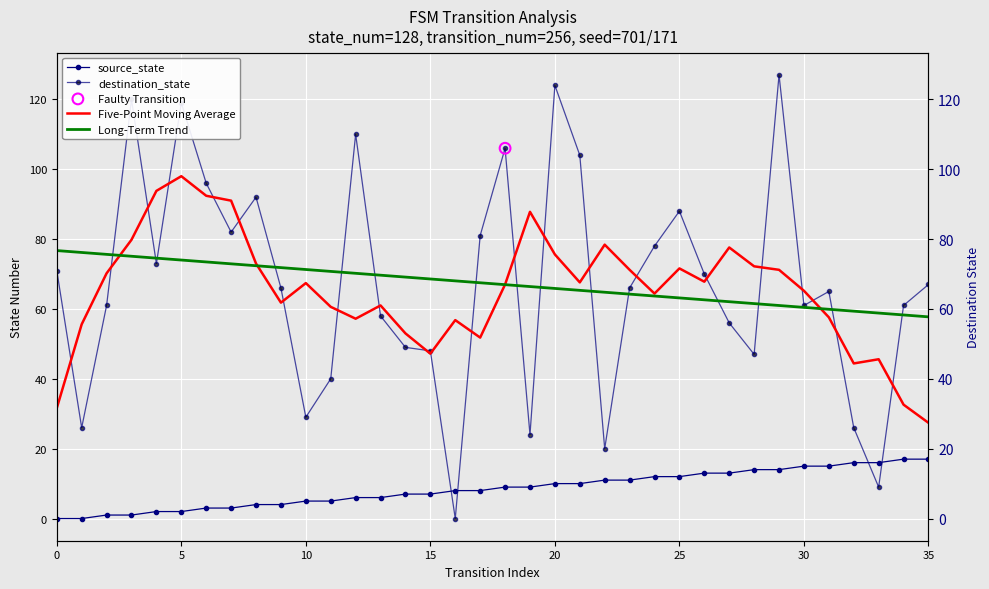

Which series contains the lowest Y value?

source_state